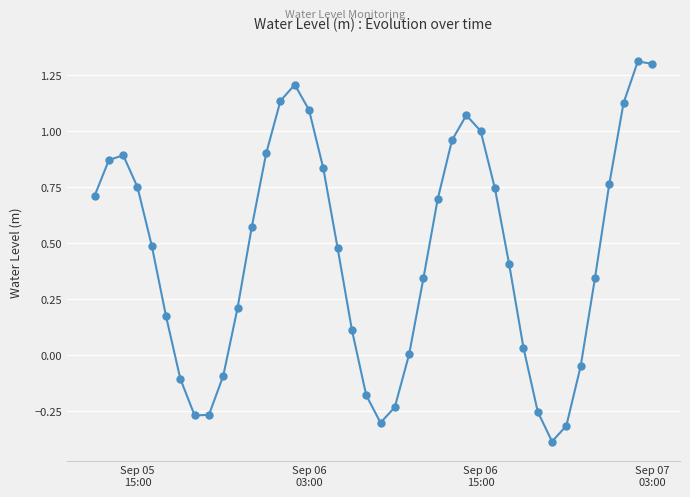

True or false: there are more than 1 points higher than both neighbors.

True